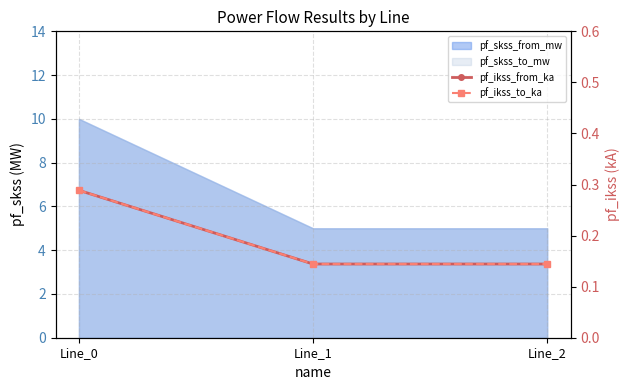

Is the value of pf_ikss_from_ka at Line_2 greater than the value of pf_ikss_to_ka at Line_2?

No